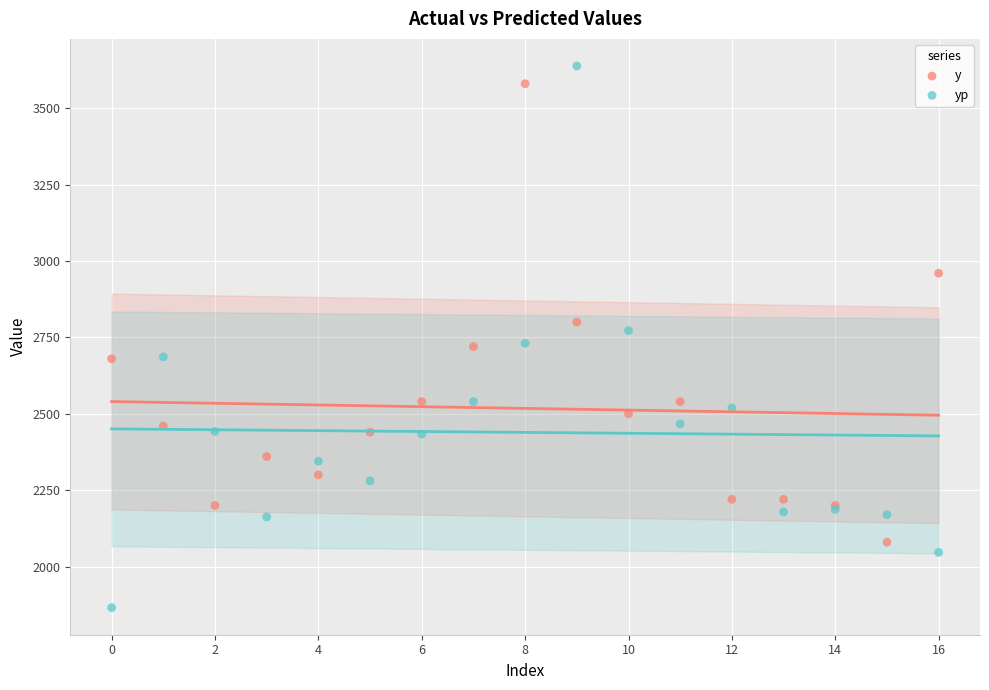

Which series contains the lowest Y value?

yp